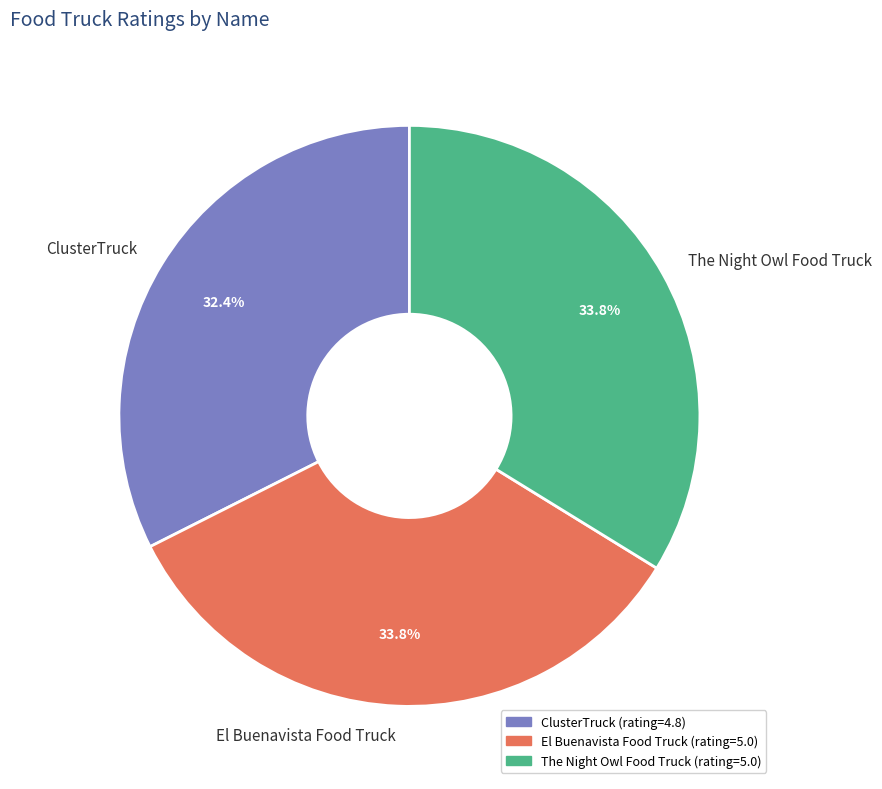

Is the sum of ClusterTruck and El Buenavista Food Truck greater than half?

Yes